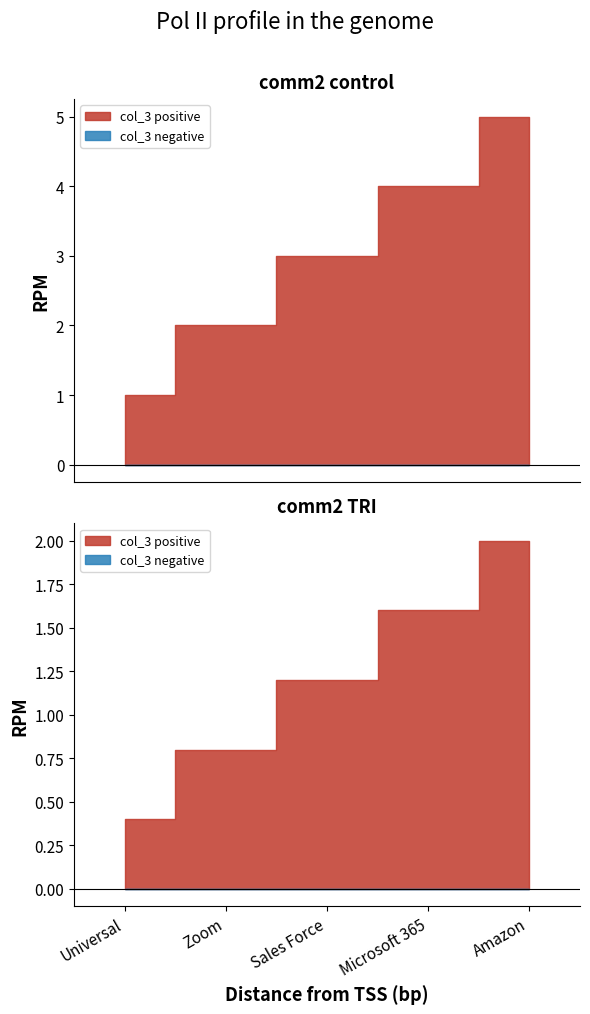

What is the ratio of the value at 3 to the value at 2?

1.5